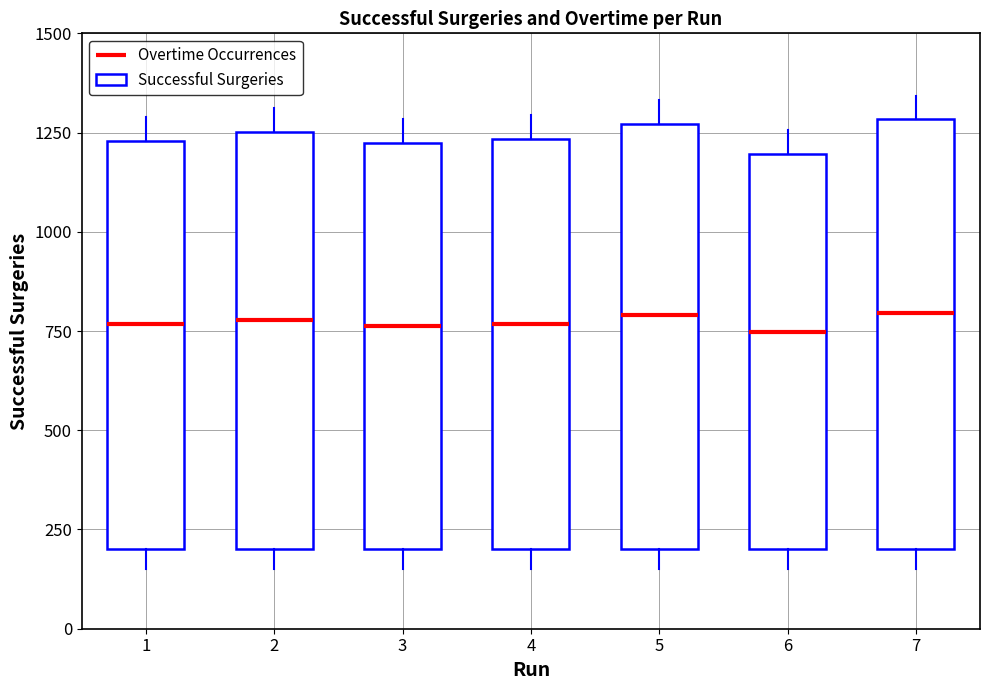

Rank the categories by value from highest to lowest.

7, 5, 2, 4, 1, 3, 6